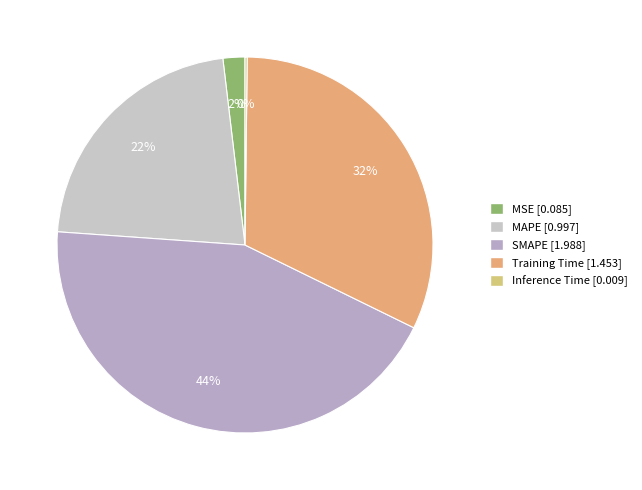

Combined, what portion of the pie is Training Time and Inference Time?

32.3%